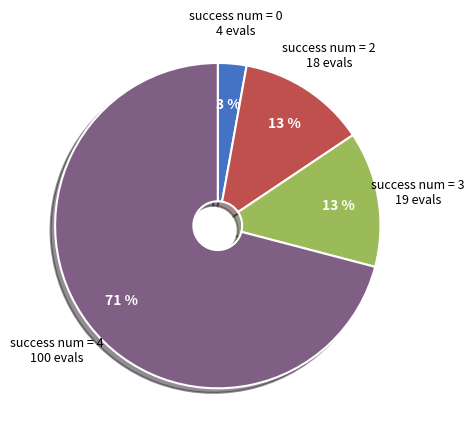

To the nearest percent, what is the average slice percentage?

25%